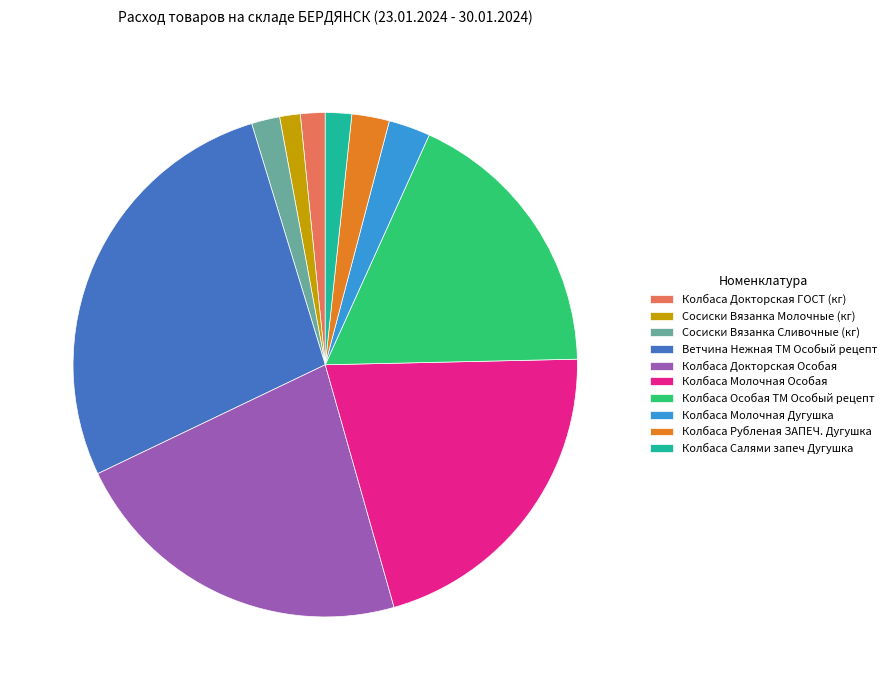

Is it true that Колбаса Рубленая ЗАПЕЧ. Дугушка is 2% of the pie?

True